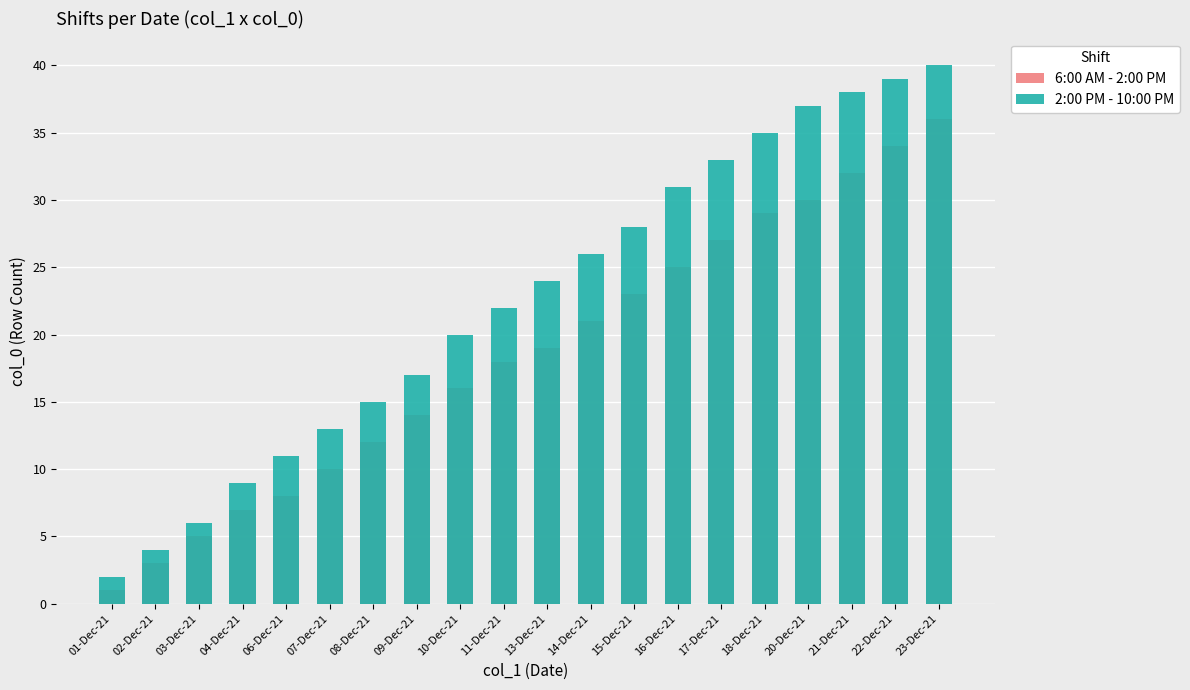

Rank the series by their average value, from highest to lowest.

2:00 PM - 10:00 PM, 6:00 AM - 2:00 PM